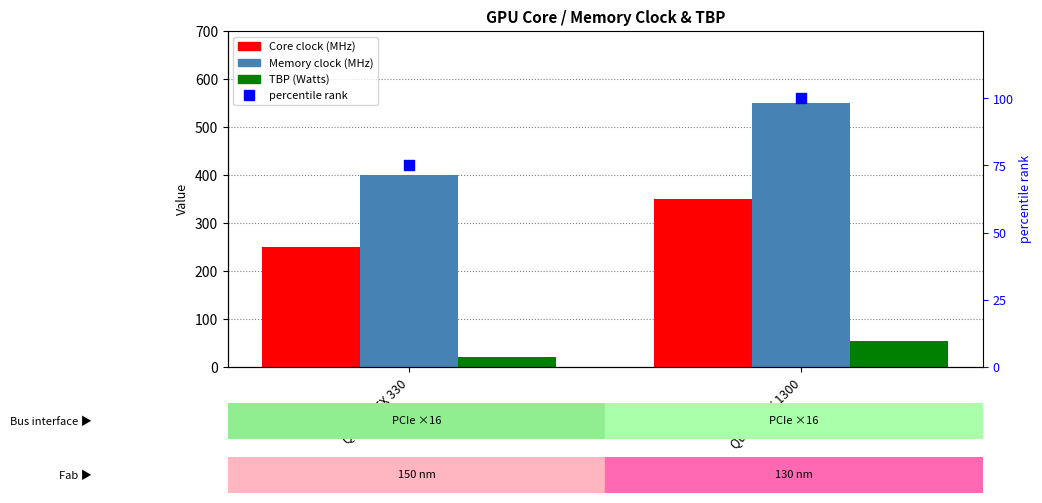

Is the value of percentile rank within the sample at Quadro FX 330 greater than the value of Memory clock (MHz) at Quadro FX 330?

No